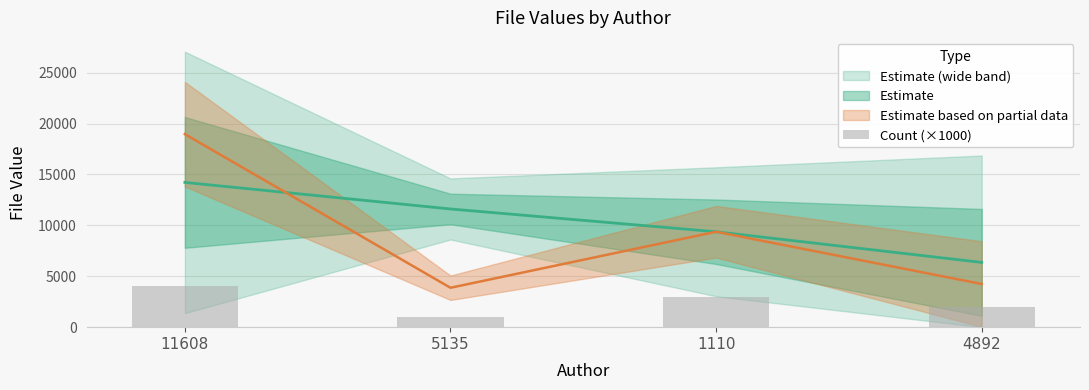

What is the label of the 2nd bar from the left?

5135